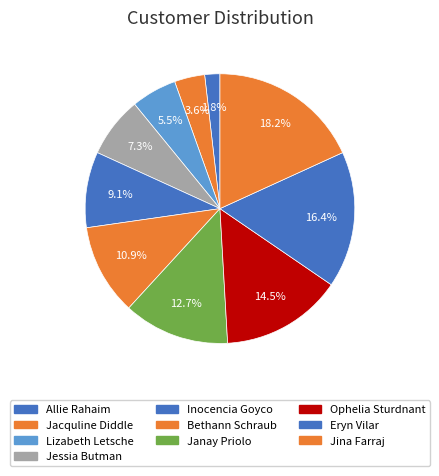

Which category has the smallest portion of the pie?

Allie Rahaim